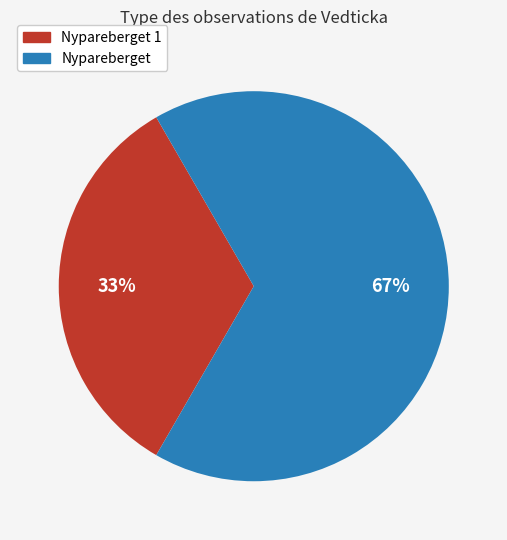

To the nearest percent, what is the average slice percentage?

50%